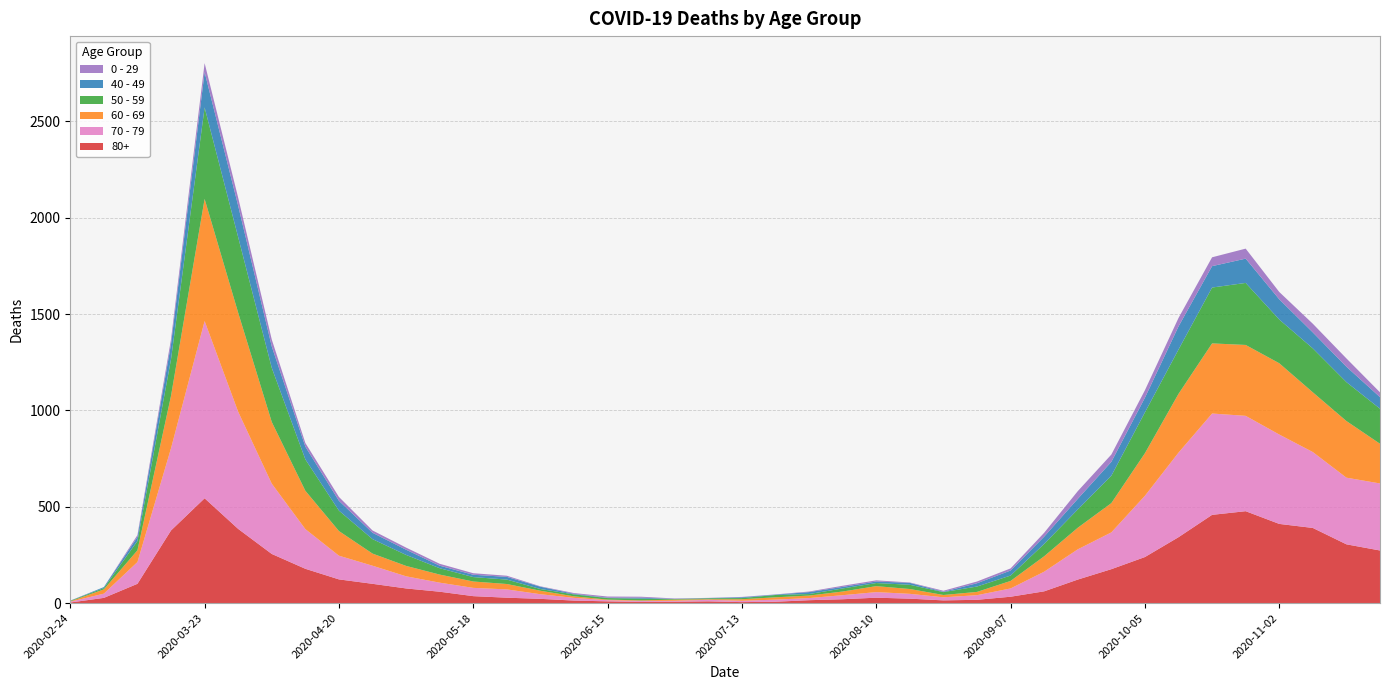

Reading left to right, what are all the values shown in this chart?

80+: 3	27	100	377	544	385	255	178	123	100	76	59	36	28	22	13	9	6	7	9	5	7	15	20	28	23	14	17	33	61	122	176	239	342	458	477	411	390	305	273
70 - 79: 4	22	113	427	920	608	365	206	123	94	63	47	43	43	24	14	6	5	5	8	7	11	11	21	29	25	16	24	43	102	157	191	318	439	526	495	464	394	346	348
60 - 69: 2	22	61	272	634	514	320	199	128	63	54	42	33	28	18	8	3	3	6	3	8	12	13	19	31	25	12	17	39	80	112	152	221	305	364	368	370	310	294	206
50 - 59: 3	7	48	190	475	392	281	163	106	75	57	33	23	23	9	10	8	9	3	5	6	12	8	16	16	22	15	28	28	64	95	142	212	230	290	322	227	228	202	182
40 - 49: 0	5	21	79	183	163	111	66	51	33	27	13	12	14	12	3	2	5	1	1	4	2	10	8	8	10	2	17	26	38	55	72	76	120	111	126	105	83	80	60
0 - 29: 1	0	10	25	47	42	36	19	20	12	11	10	8	6	2	4	6	5	2	1	2	1	3	6	6	2	5	9	11	20	40	38	39	44	46	52	38	45	43	25